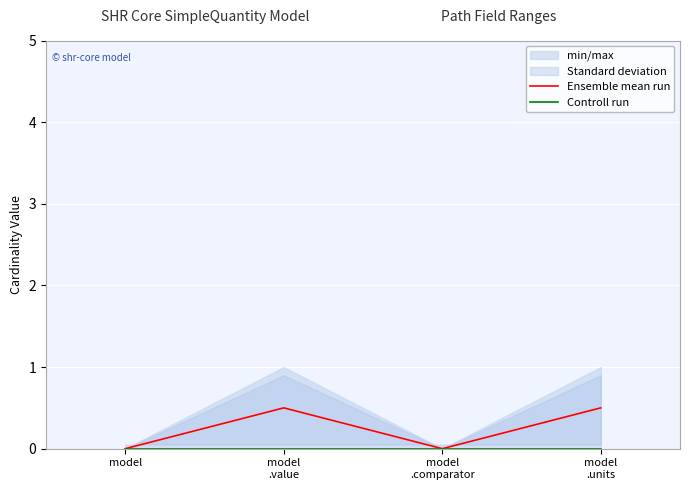

What is the label of the 3rd point from the left?

model
.comparator